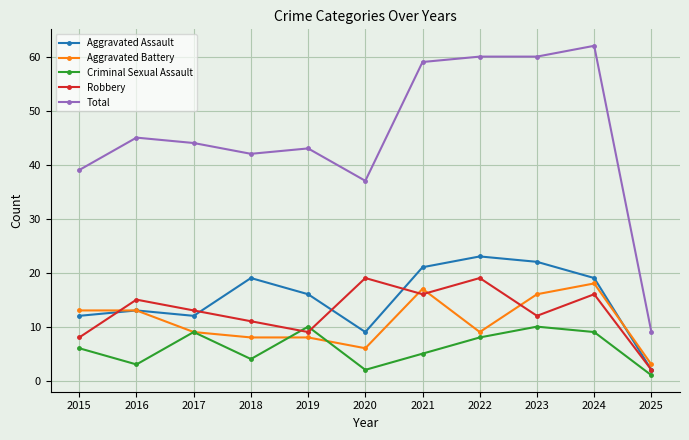

At which label is Total closest to 35?

2020